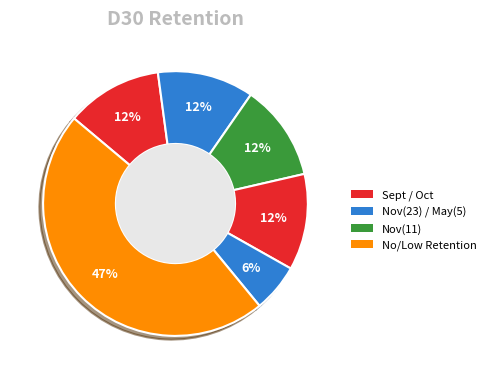

How many slices are in this pie chart?

6